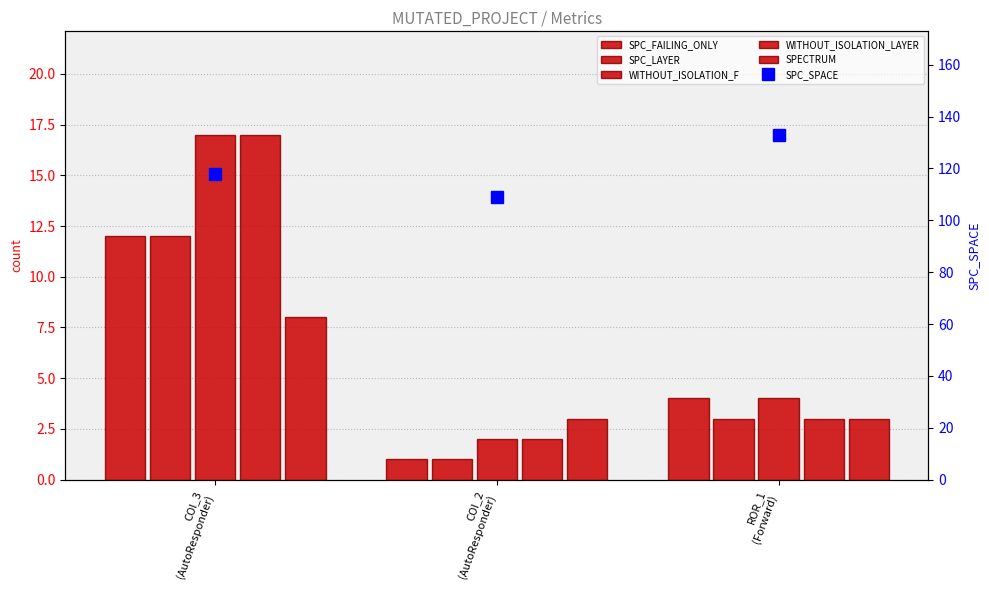

Which series has the largest total across all categories?

SPC_SPACE